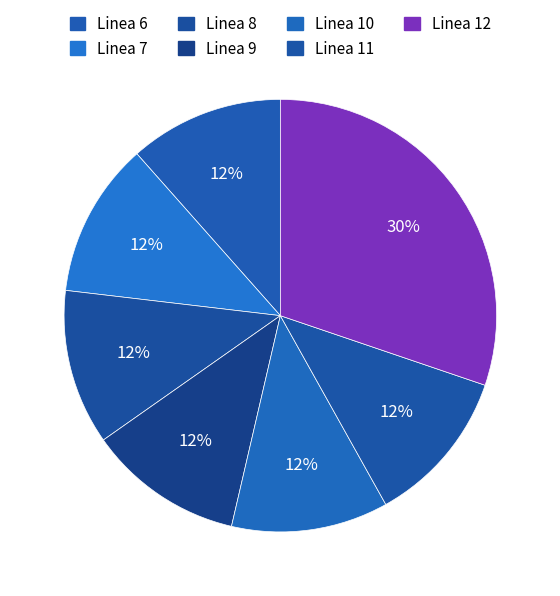

How many slices are in this pie chart?

7